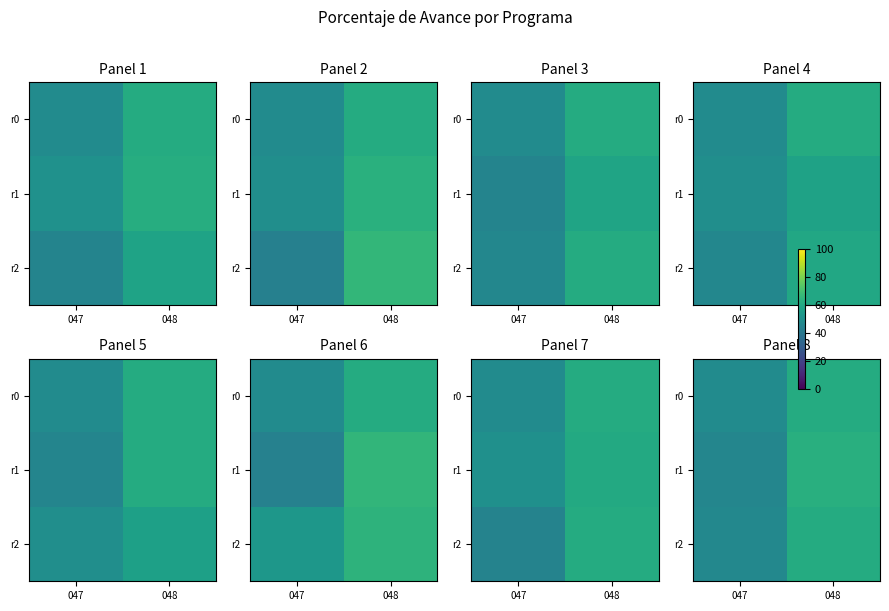

What is the sum of all r1 values?

109.0